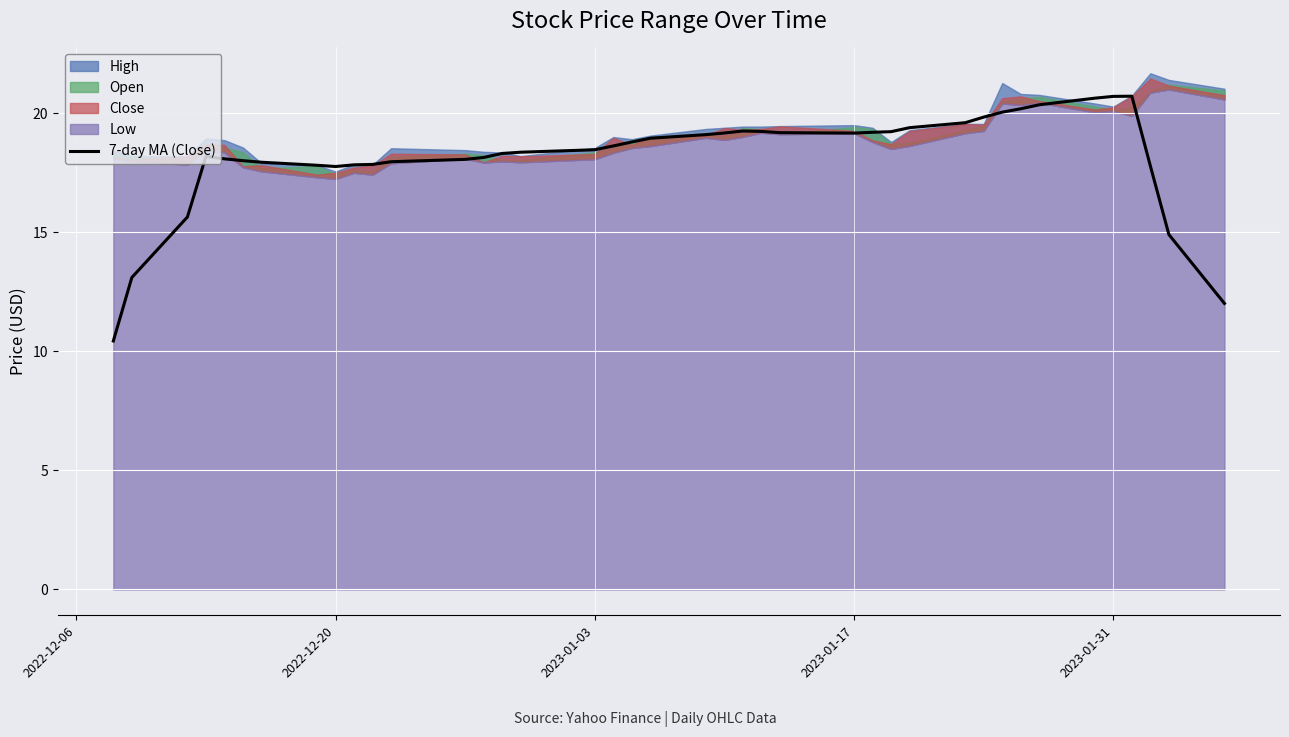

What is the maximum value for 7-day MA (Close)?

20.7